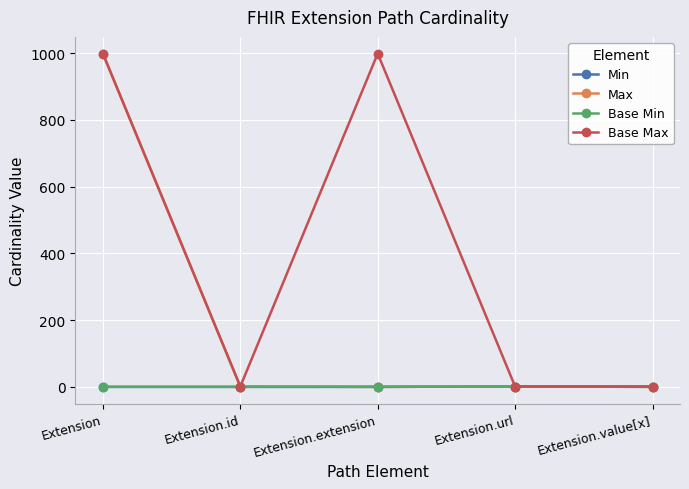

True or false: Min has a value of 0 at Extension.id.

True